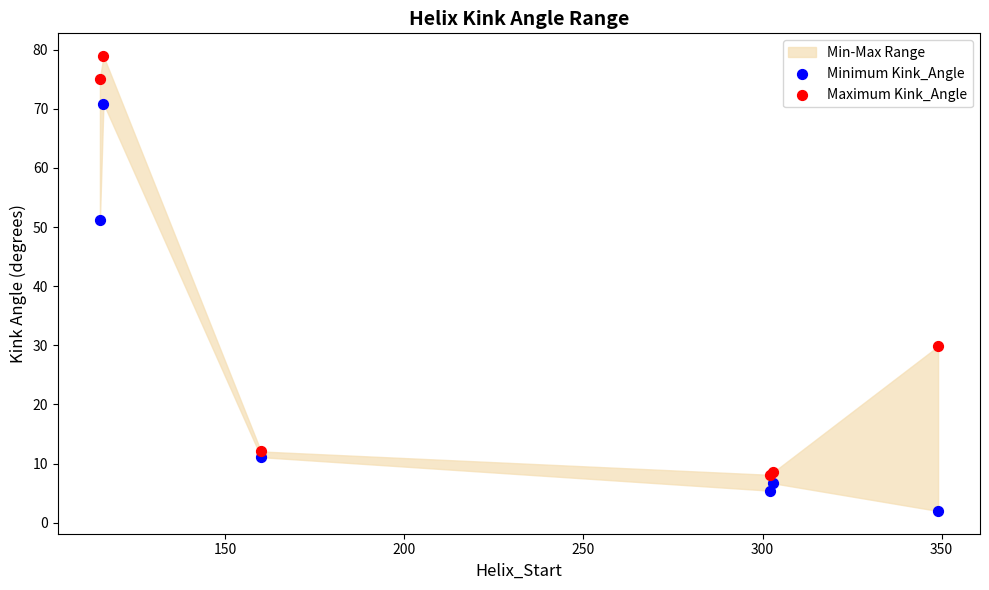

In the Minimum Kink_Angle series, what Y value is closest to 36?

51.2